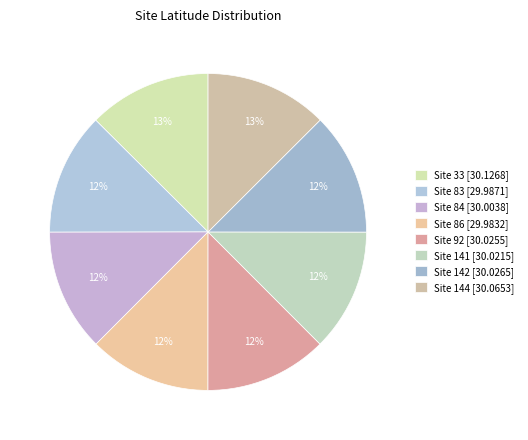

Rank the categories by value from highest to lowest.

33, 144, 142, 92, 141, 84, 83, 86